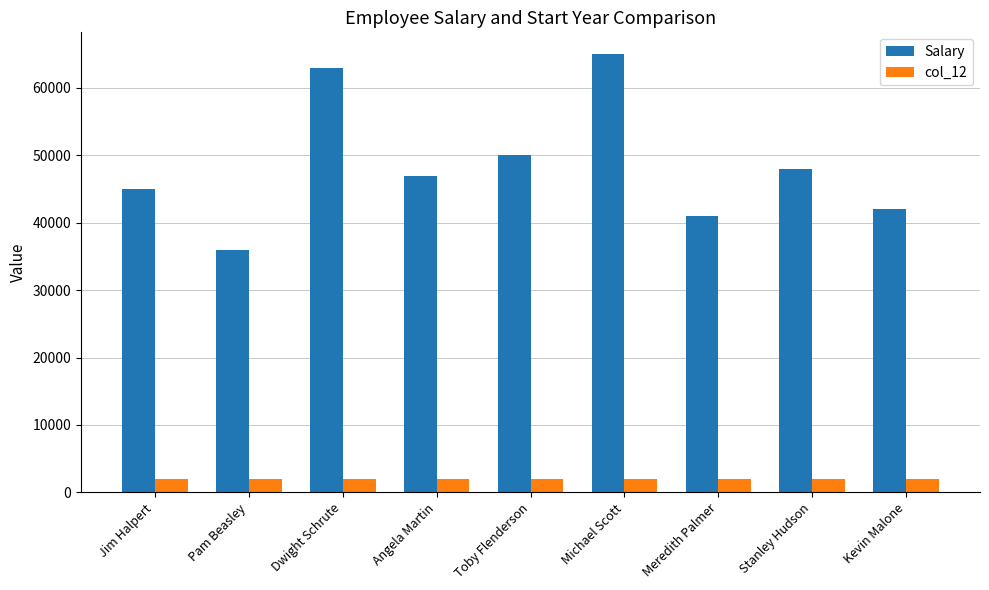

What position from the left is Jim Halpert?

1